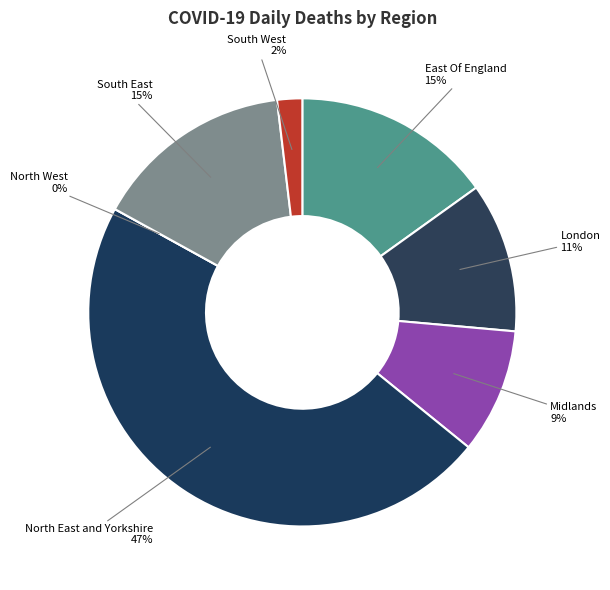

What is the largest slice in the pie chart?

North East and Yorkshire